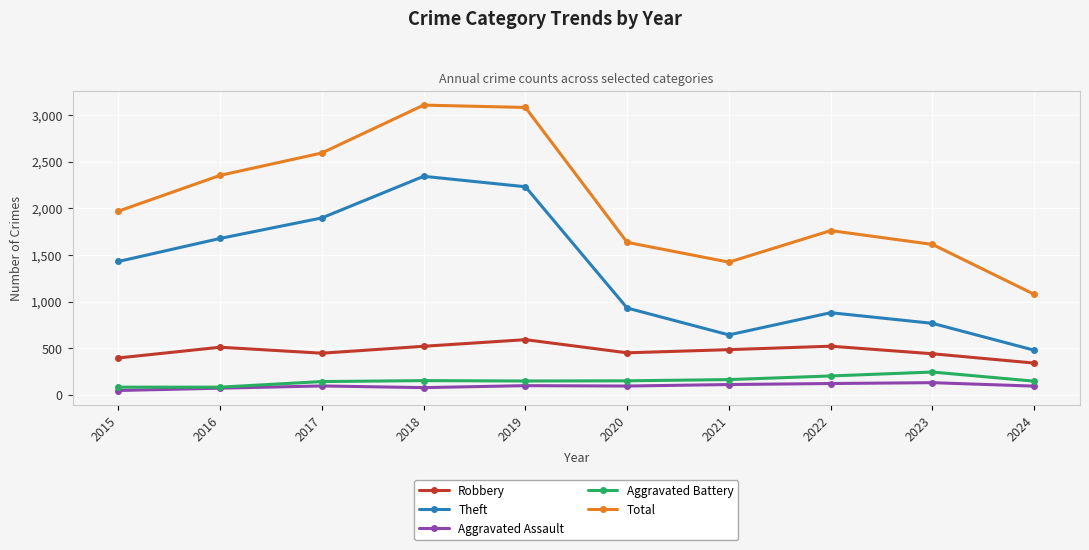

True or false: Theft has more than 1 points higher than both neighbors.

True